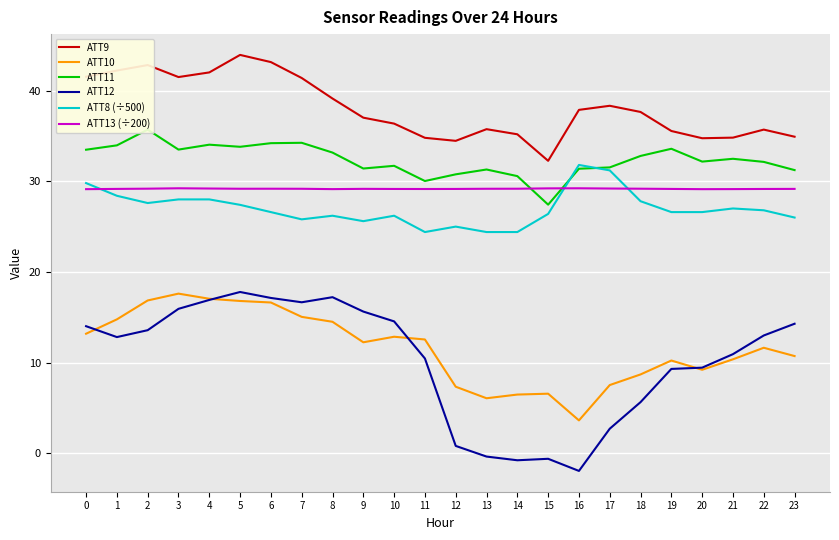

What is the spread (max minus min) of values at 16?

39.8